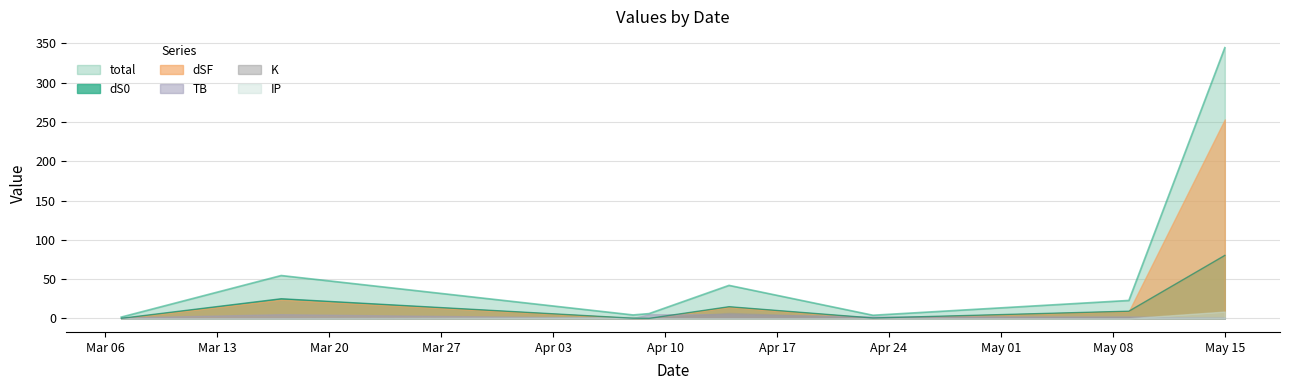

Reading left to right, transcribe all the data shown in this chart.

dS0: 0.1	25.0	0.2	0.0	14.9	0.5	9.2	80.2
dSF: 0.0	23.8	0.4	0.0	14.6	0.3	9.2	253.3
TB: 1.2	5.3	0.6	5.3	5.3	2.5	2.5	0.6
K: 0.1	0.1	1.8	0.5	7.0	0.5	1.8	1.8
IP: 0.2	0.2	1.4	0.2	0.2	0.2	0.2	8.7
total: 1.7	54.6	4.4	6.1	42.1	4.0	22.9	344.5